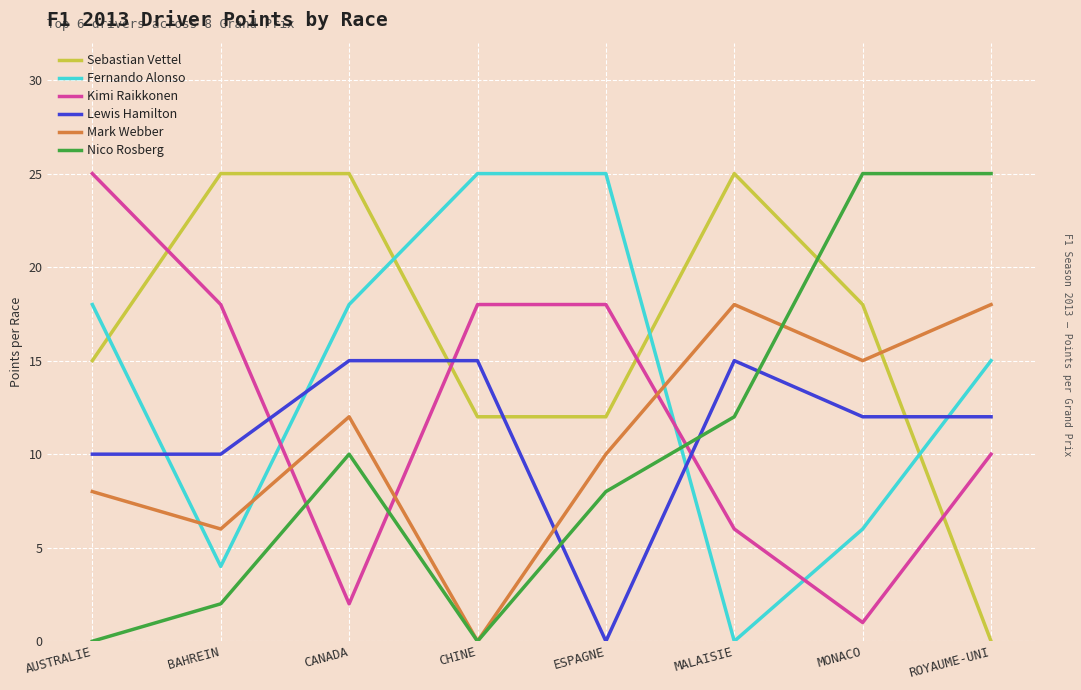

Reading right to left, extract all data points from this chart.

Sebastian Vettel: 0	18	25	12	12	25	25	15
Fernando Alonso: 15	6	0	25	25	18	4	18
Kimi Raikkonen: 10	1	6	18	18	2	18	25
Lewis Hamilton: 12	12	15	0	15	15	10	10
Mark Webber: 18	15	18	10	0	12	6	8
Nico Rosberg: 25	25	12	8	0	10	2	0